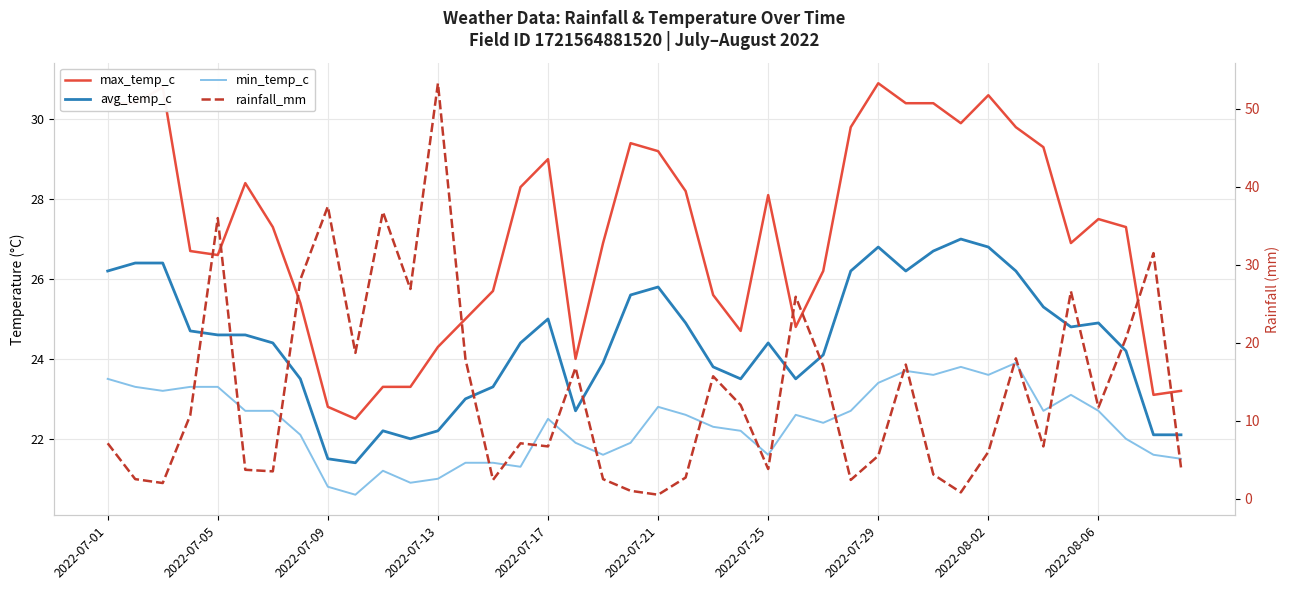

Which series has the largest total across all categories?

max_temp_c